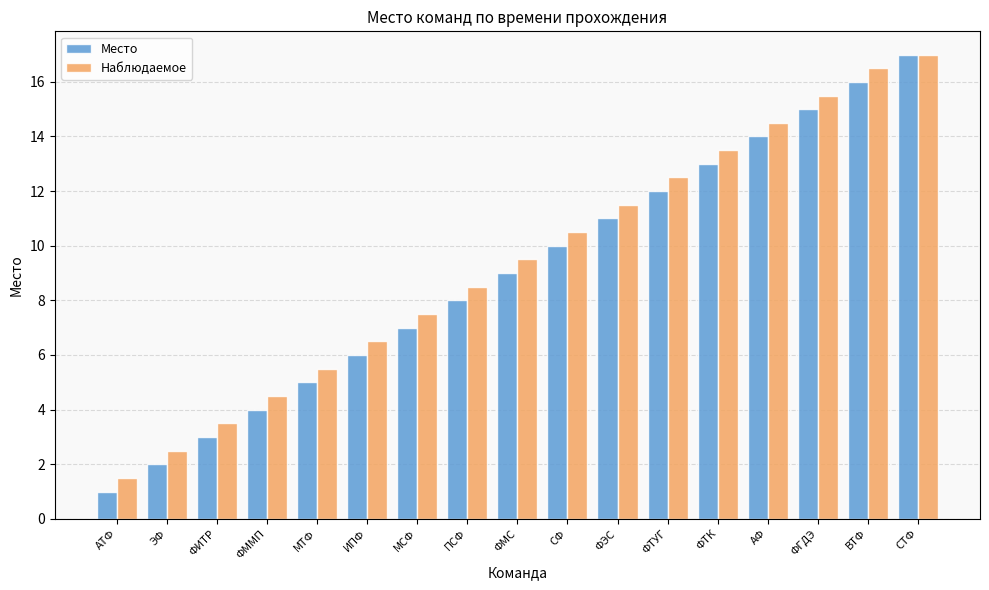

At which category is the sum across all series the highest?

СТФ